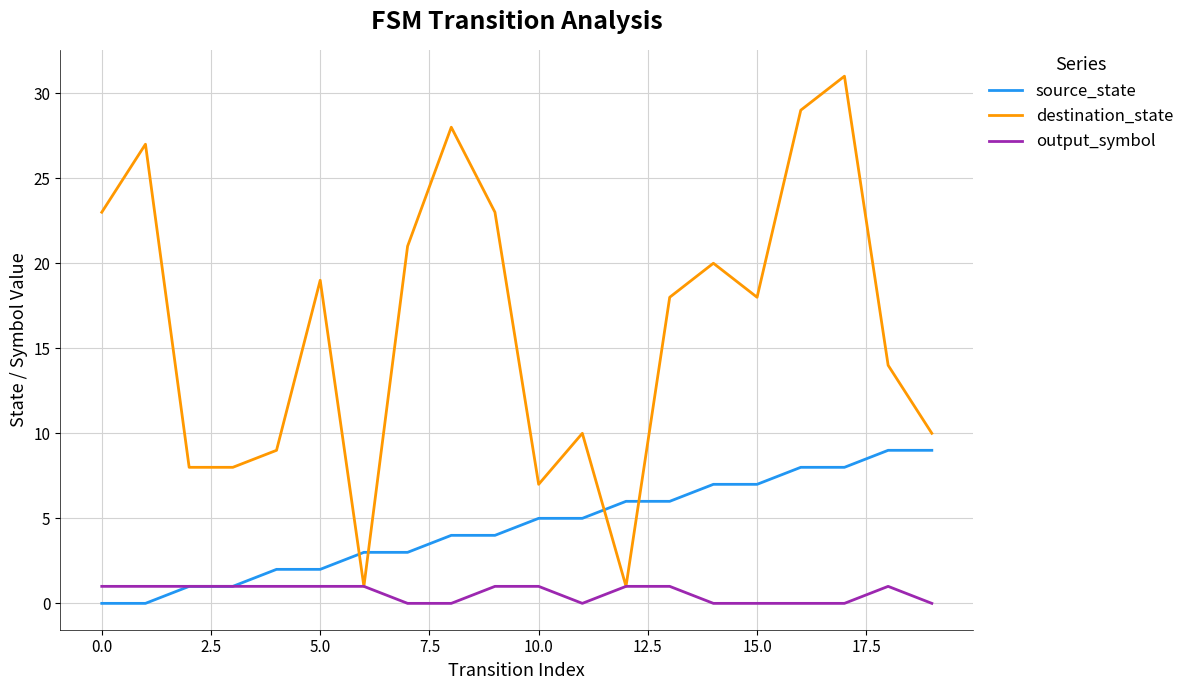

Rank the series by their maximum value, from lowest to highest.

output_symbol, source_state, destination_state